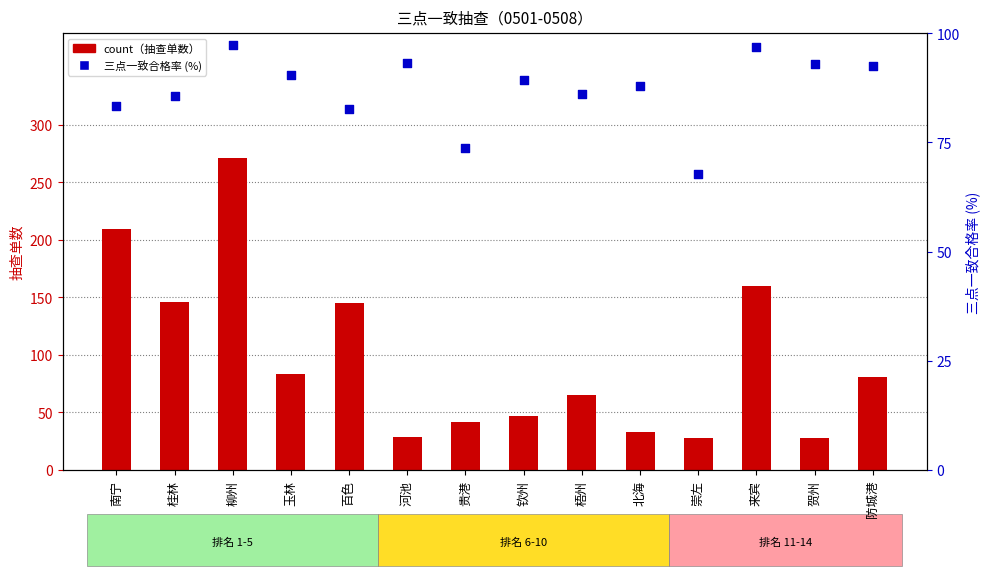

Which series has the widest spread of Y values?

count